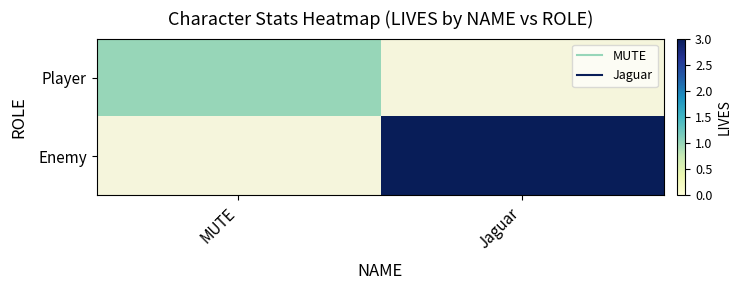

Which series has the widest spread of values?

Player